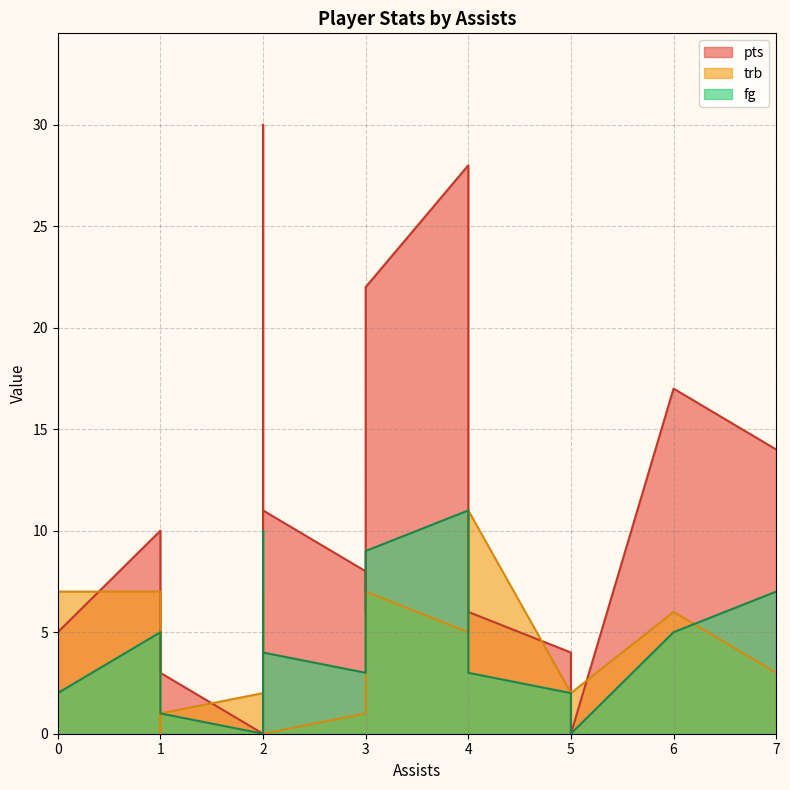

True or false: pts and trb intersect in this chart.

True